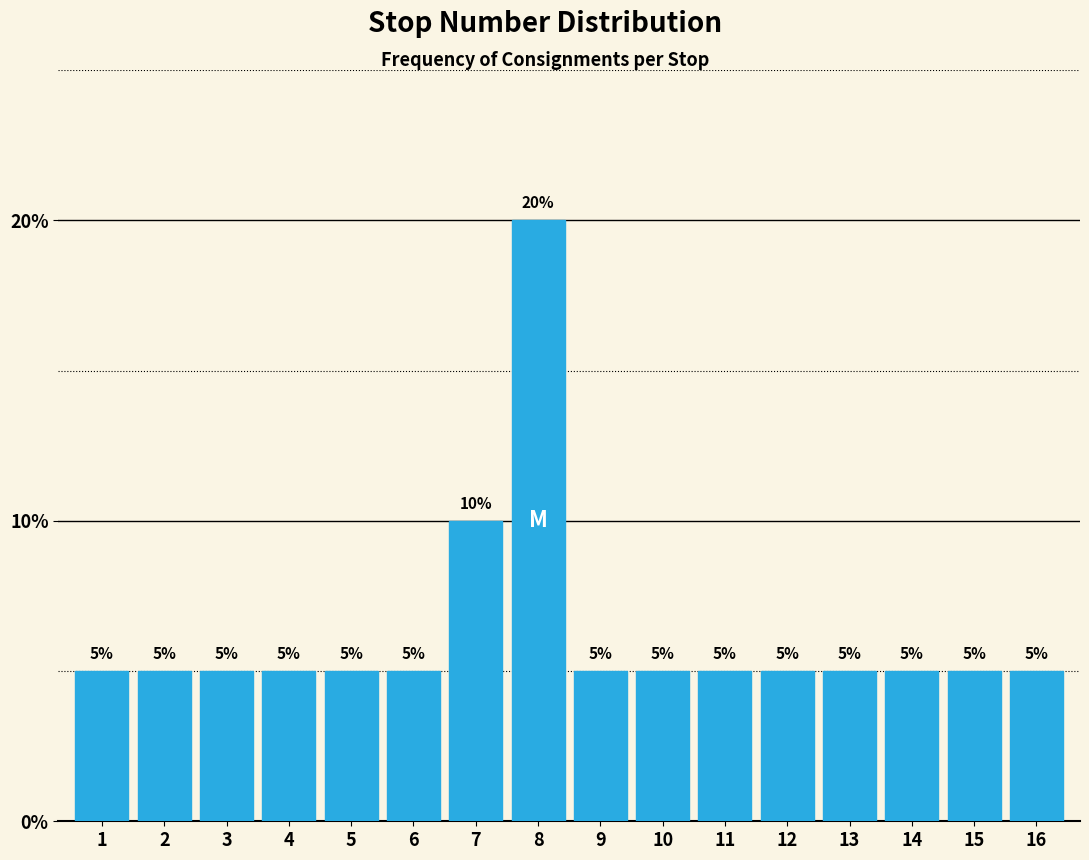

Reading left to right, transcribe all the data shown in this chart.

1=5	2=5	3=5	4=5	5=5	6=5	7=10	8=20	9=5	10=5	11=5	12=5	13=5	14=5	15=5	16=5